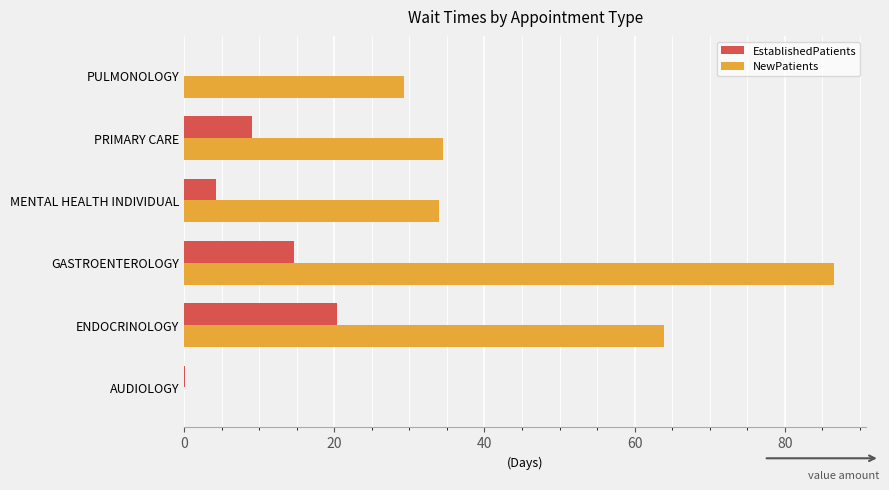

What value does the EstablishedPatients series have at PRIMARY CARE?

9.1